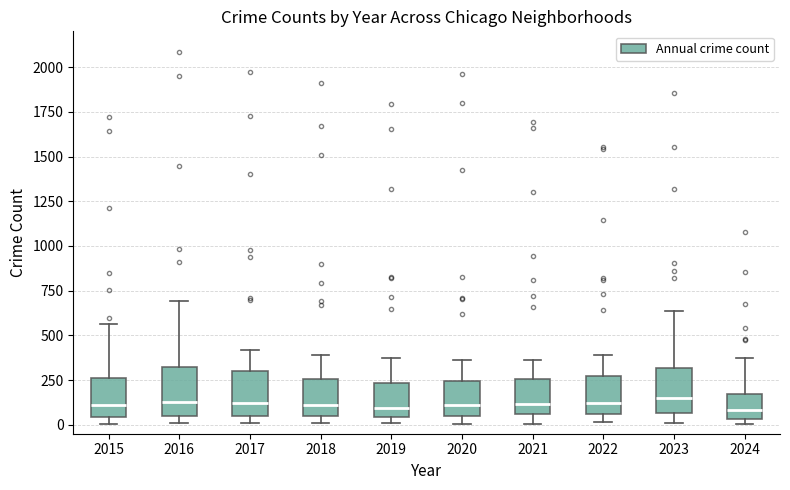

Reading left to right, read every box against the y-axis: the position of its median line, the range the box covers, and the ends of its whiskers. The values are not printed on the chart, so give them approximately, as read against the axis.

2015: median 100, box 50 to 250, whiskers 0 to 550
2016: median 150, box 50 to 300, whiskers 0 to 700
2017: median 100, box 50 to 300, whiskers 0 to 400
2018: median 100, box 50 to 250, whiskers 0 to 400
2019: median 100, box 50 to 250, whiskers 0 to 400
2020: median 100, box 50 to 250, whiskers 0 to 350
2021: median 100, box 50 to 250, whiskers 0 to 350
2022: median 100, box 50 to 250, whiskers 0 to 400
2023: median 150, box 50 to 300, whiskers 0 to 650
2024: median 100, box 50 to 150, whiskers 0 to 350